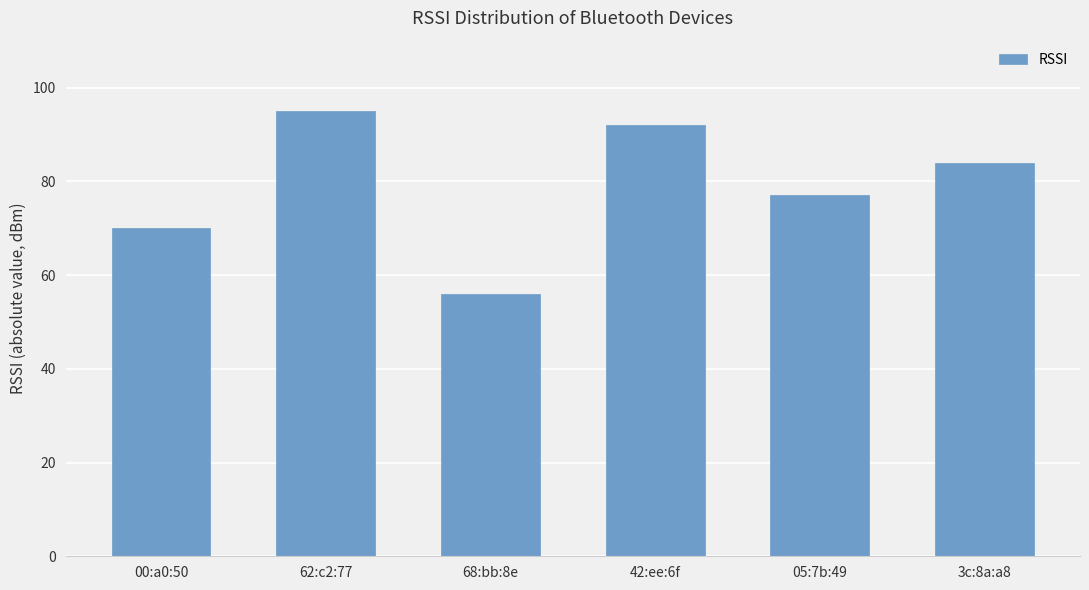

List the labels in order of value, smallest first.

68:bb:8e, 00:a0:50, 05:7b:49, 3c:8a:a8, 42:ee:6f, 62:c2:77